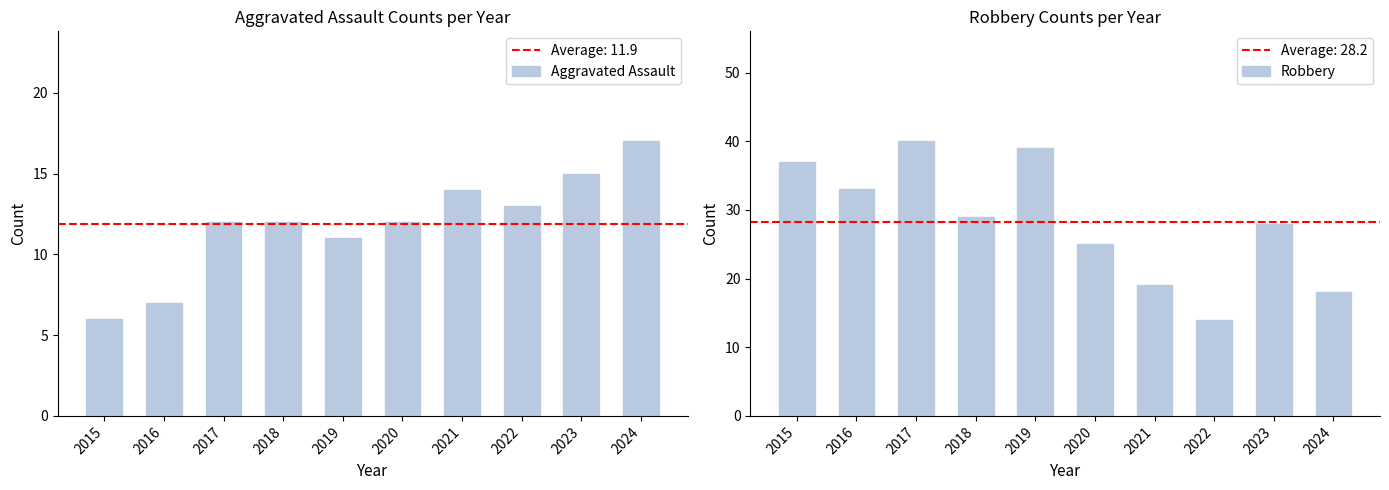

At how many categories does at least one series exceed 39?

1